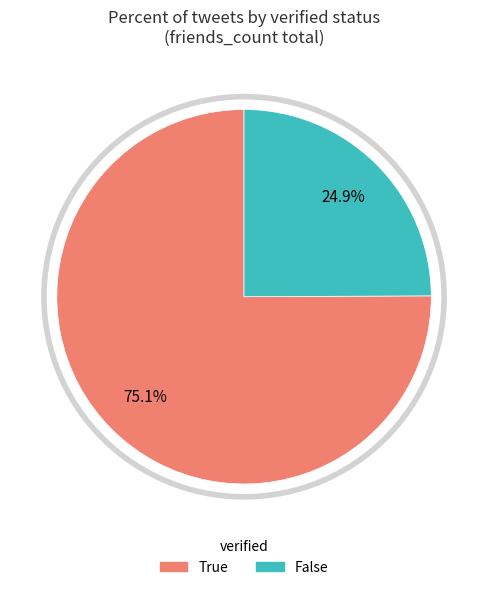

The 32 slice represents 6% of the pie. True or false?

False